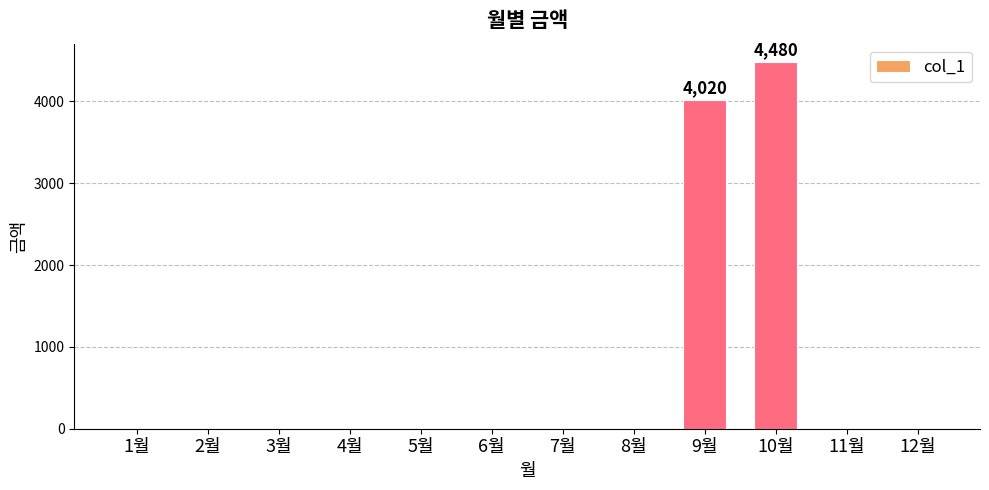

Is it true that the value at 9월 is 4020?

True